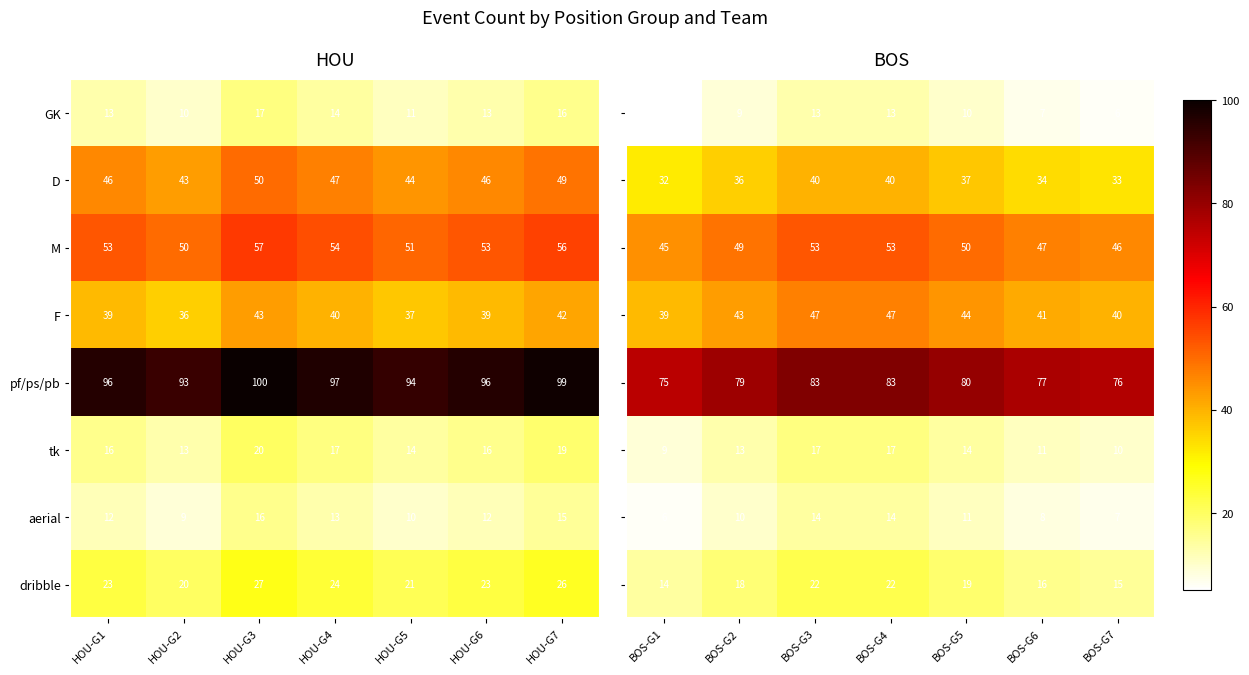

Read the GK value at HOU-G4.

14